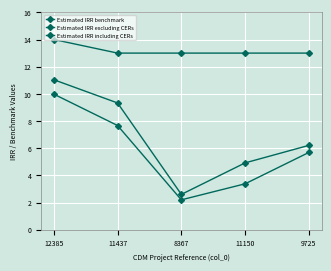

Which series has the largest total across all categories?

Estimated IRR benchmark